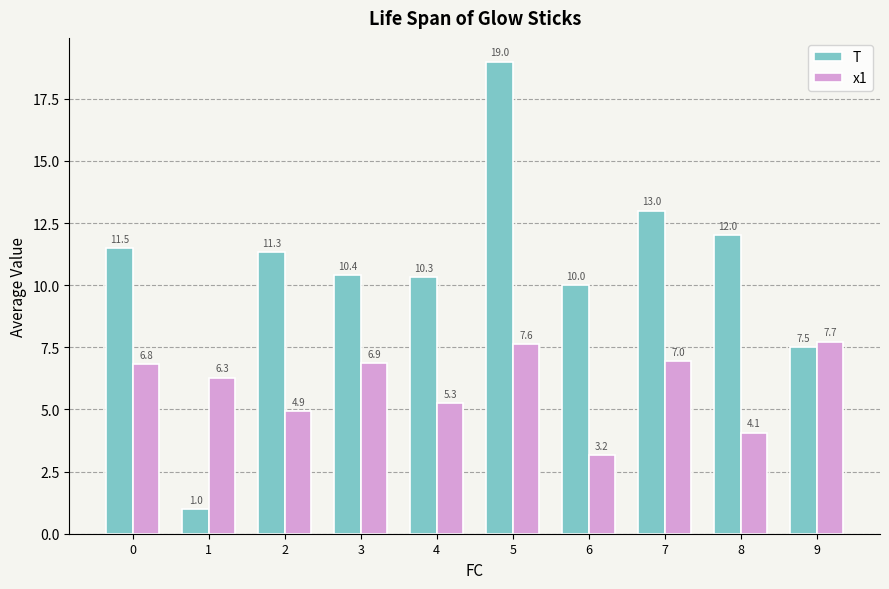

What is the approximate value of T at 6?

10.0